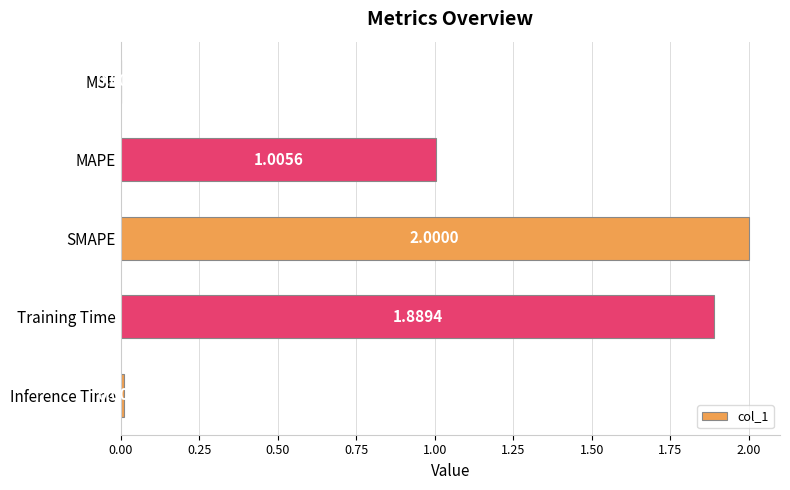

What is the sum of the values at SMAPE and Training Time?

3.9